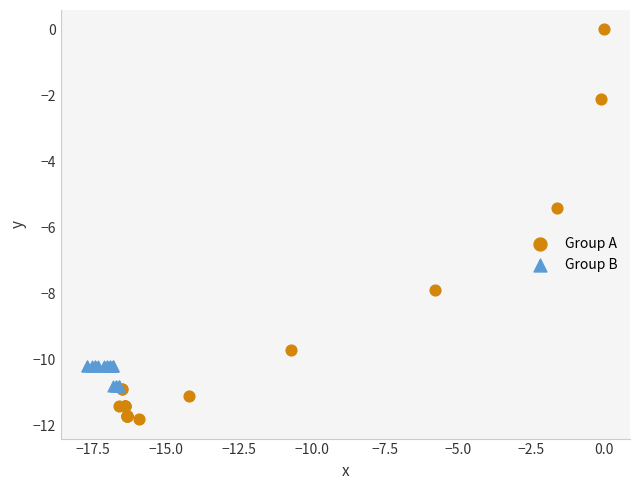

Which series has the widest spread of Y values?

Group A